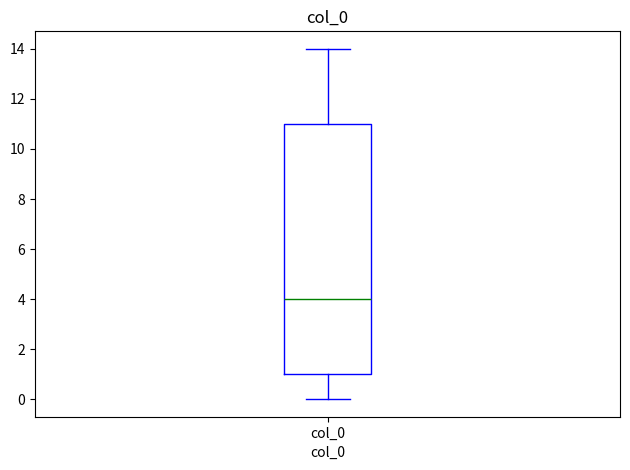

Read this box plot against the y-axis: the position of the median line, the range covered by the box, and the ends of both whiskers. The values are not printed on the chart, so give them approximately, as read against the axis.

median 4, box 1 to 11, whiskers 0 to 14